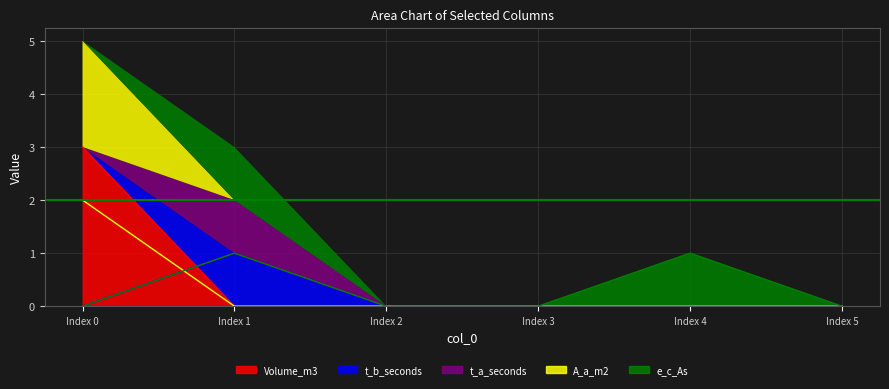

What is the sum of all t_b_seconds values?

1